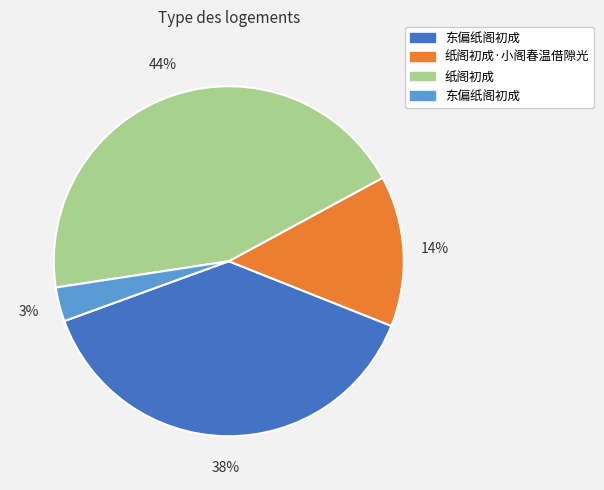

To the nearest percent, what is the difference between the largest and smallest slice percentages?

41%